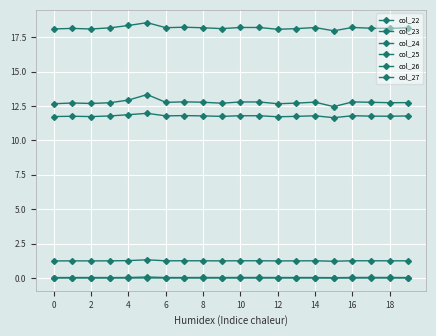

At how many categories does at least one series exceed 12?

20